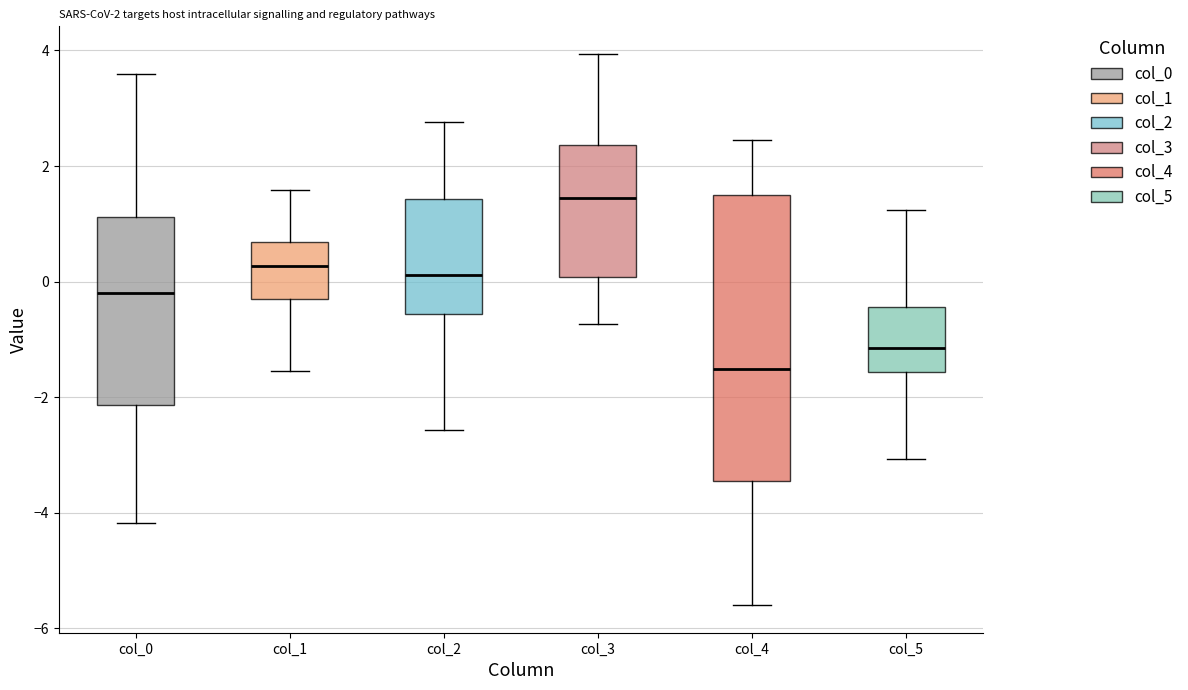

Which box has the lowest median line?

col_4